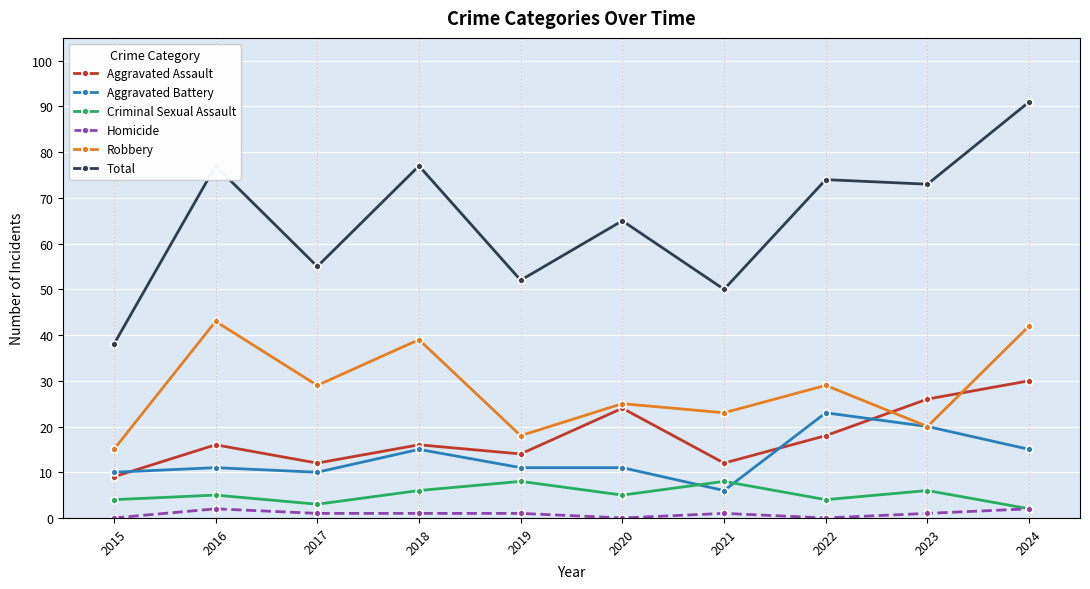

How many lines are shown in the chart?

6